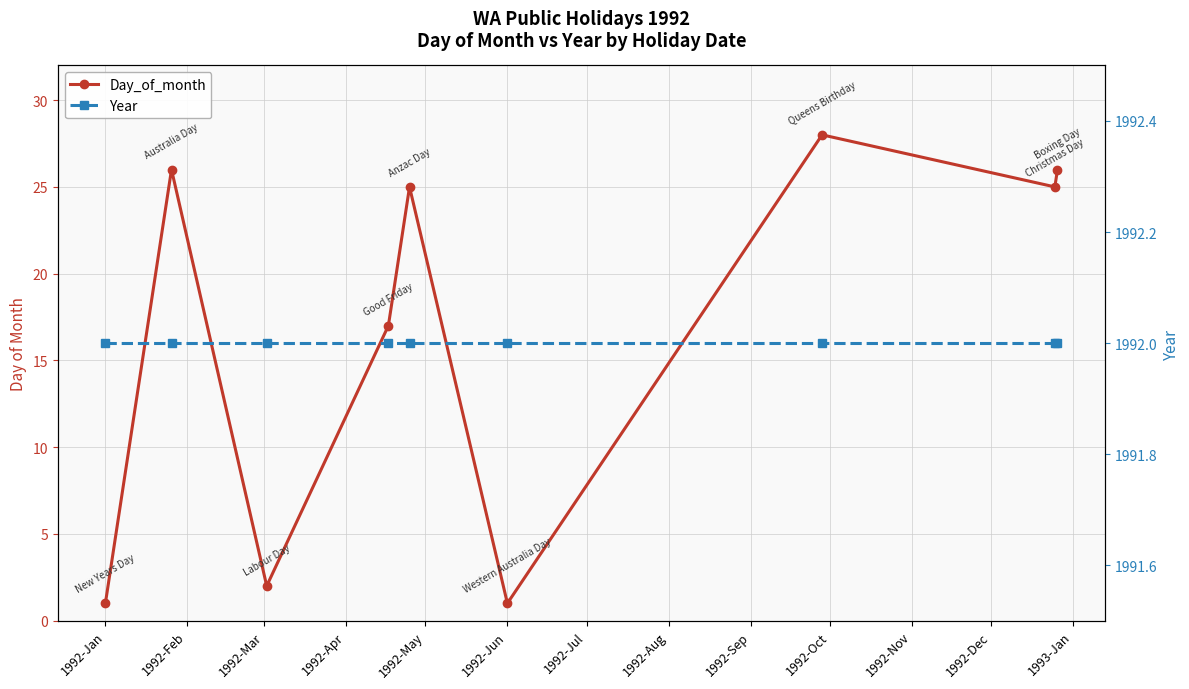

What is the label of the 6th point from the right?

1992-Apr